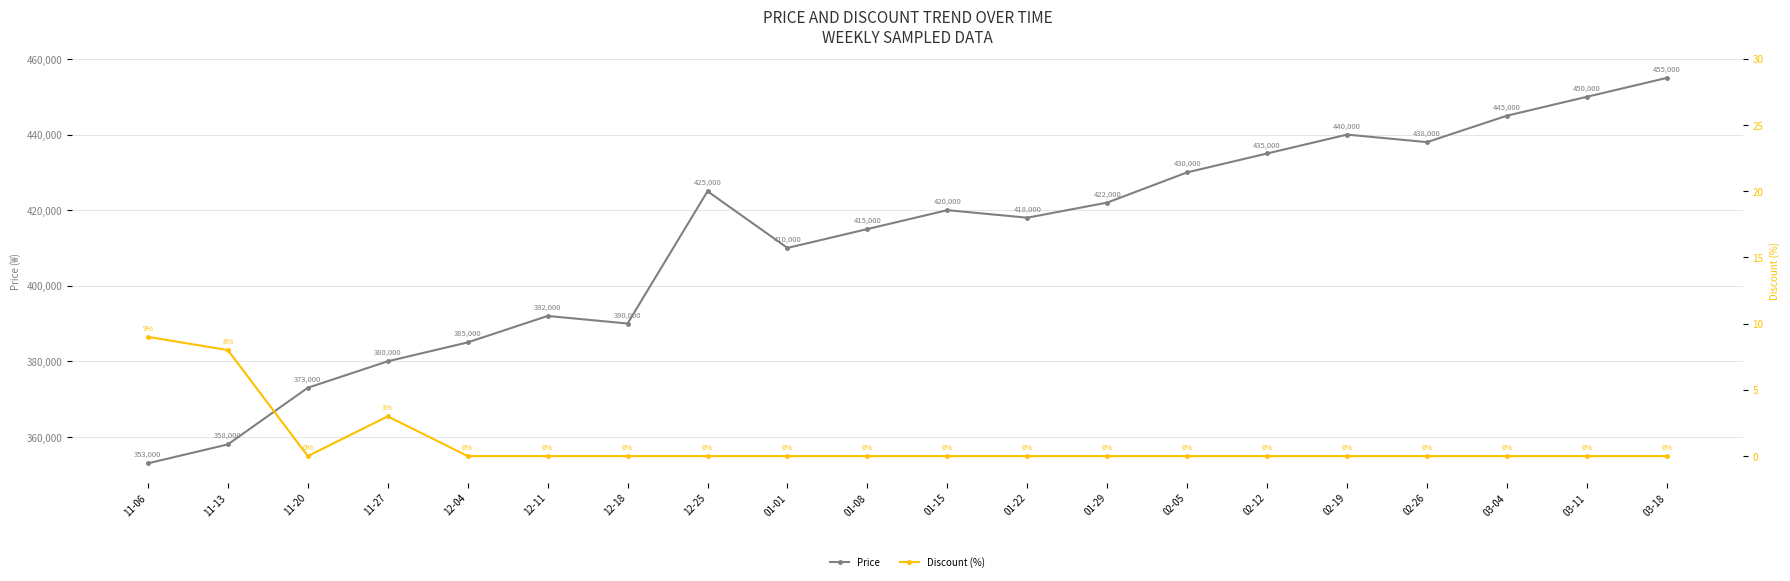

How many interior local valleys does the Discount (%) series have?

1